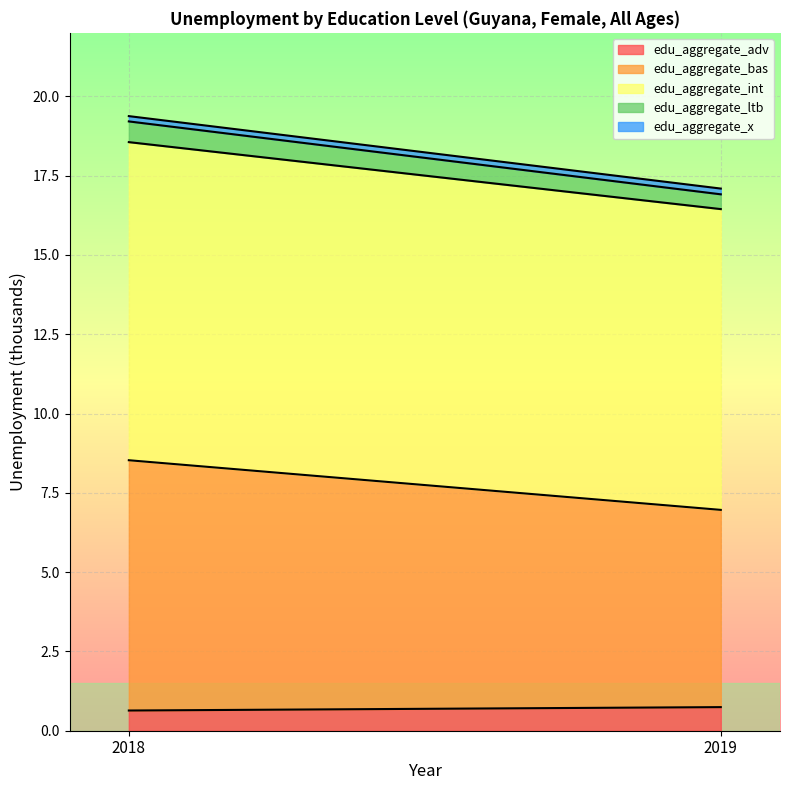

Which series has the widest spread of values?

edu_aggregate_bas